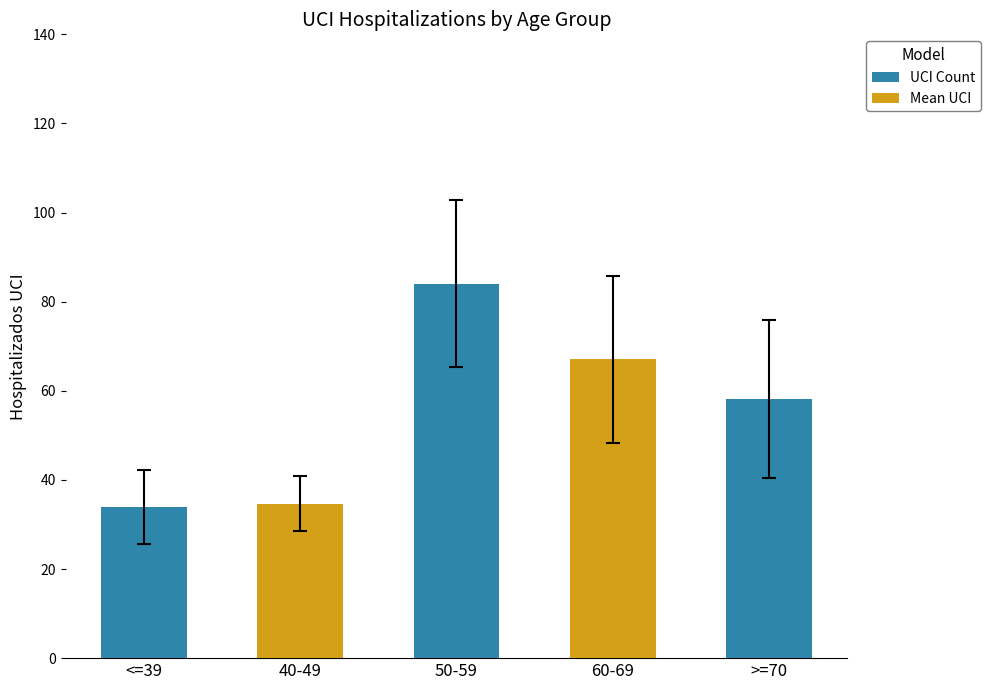

Are the bars horizontal?

No